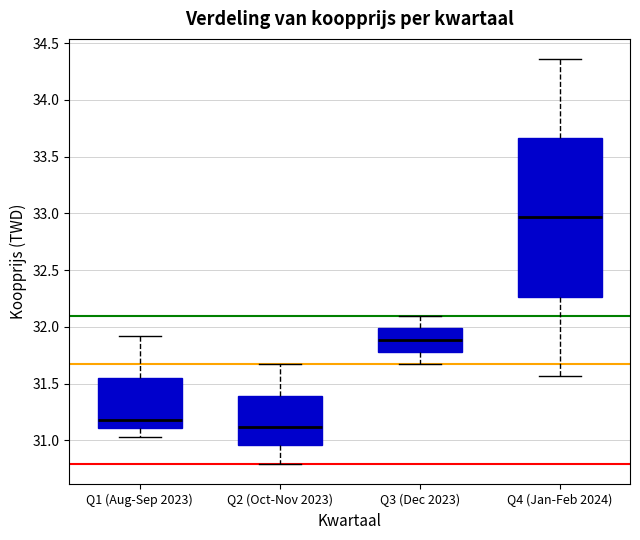

Which box's median line is the highest?

Q4 (Jan-Feb 2024)